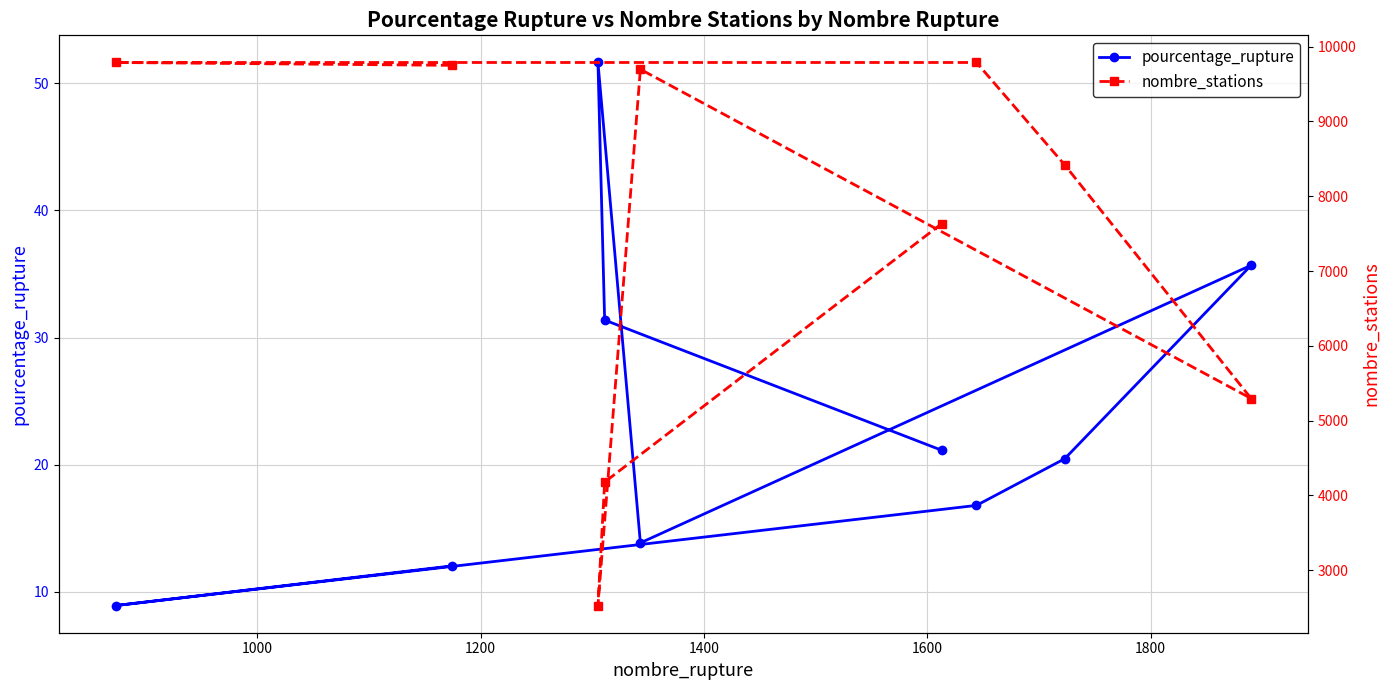

What is the maximum value for pourcentage_rupture?

51.6